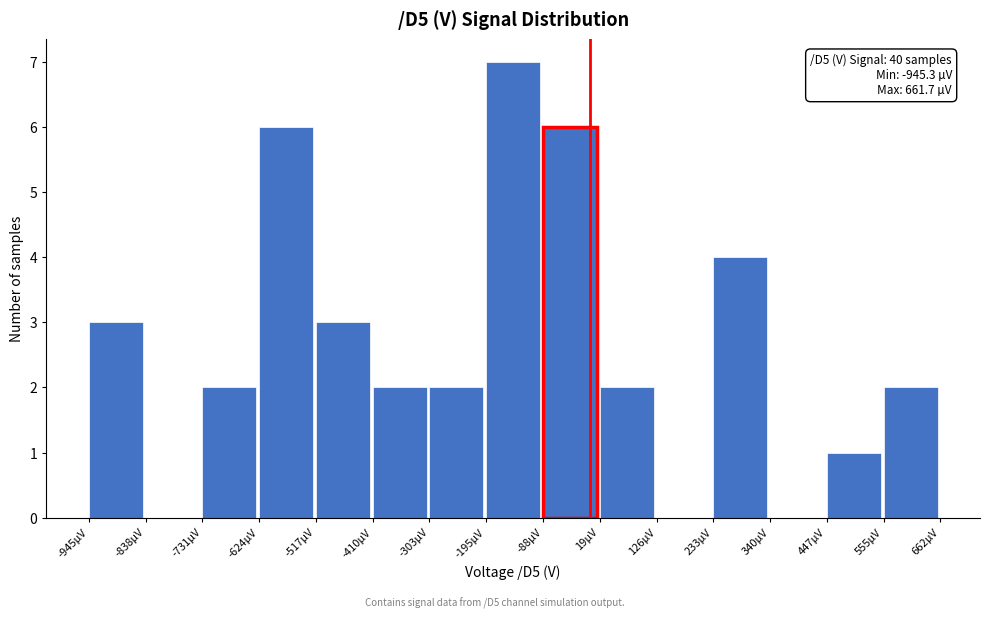

Reading left to right, list all the values displayed in this chart.

-945µV=3	-838µV=0	-731µV=2	-624µV=6	-517µV=3	-410µV=2	-303µV=2	-195µV=7	-88µV=6	19µV=2	126µV=0	233µV=4	340µV=0	447µV=1	555µV=2